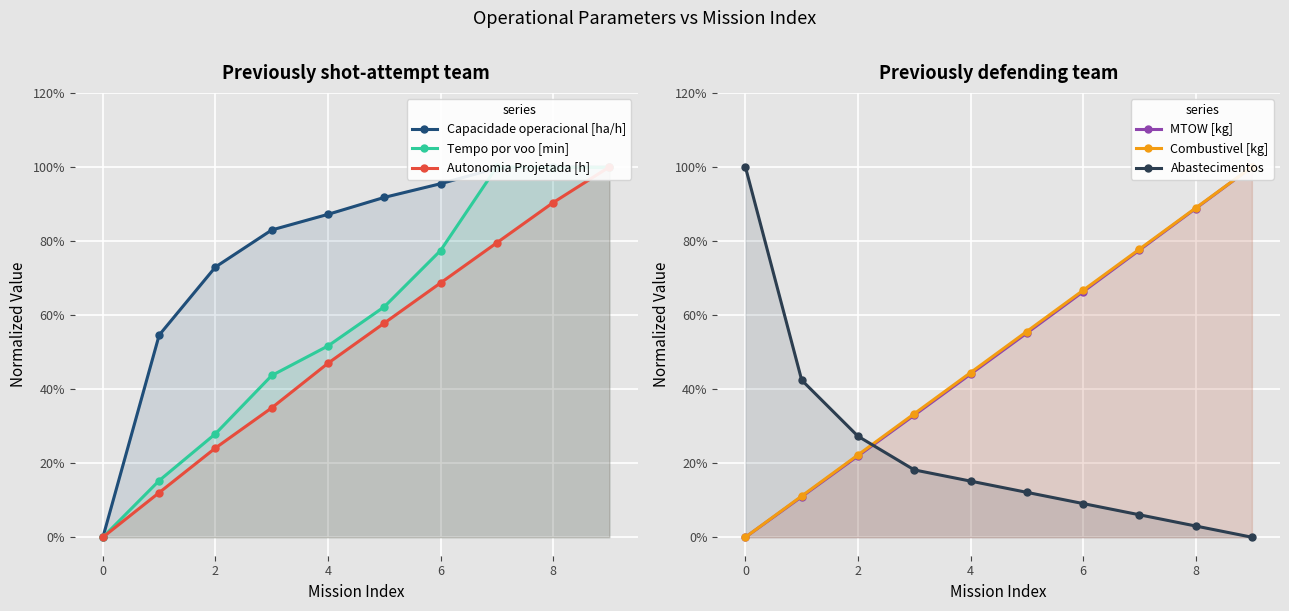

Which series has the largest range (max minus min)?

Capacidade operacional [ha/h]